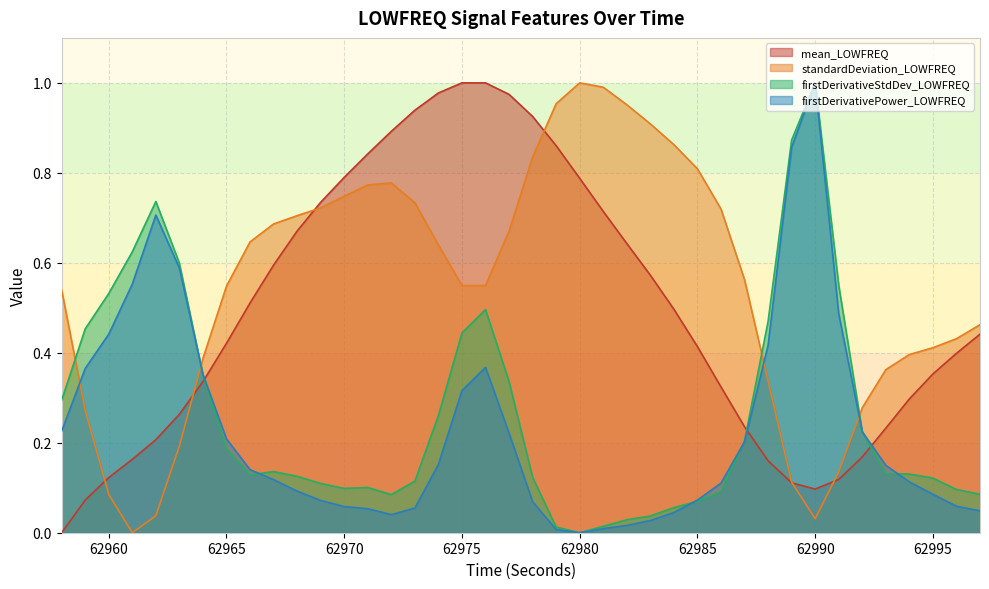

The standardDeviation_LOWFREQ series shows 0.1 at 62989. True or false?

True